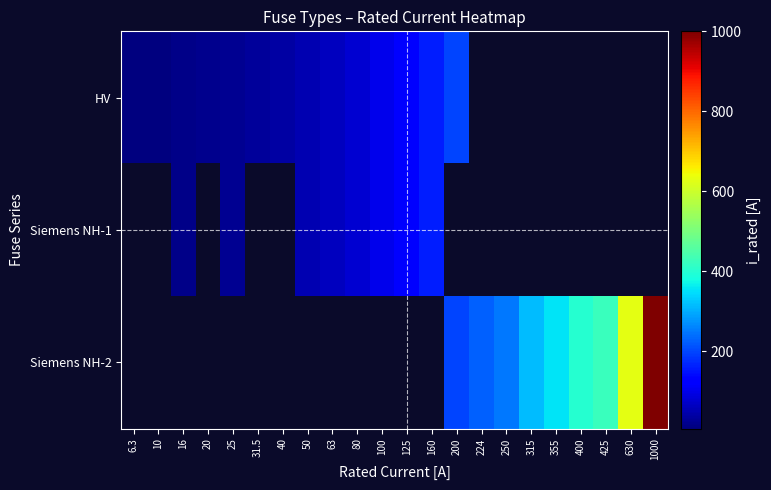

Between 10 and 224, which is larger?

224